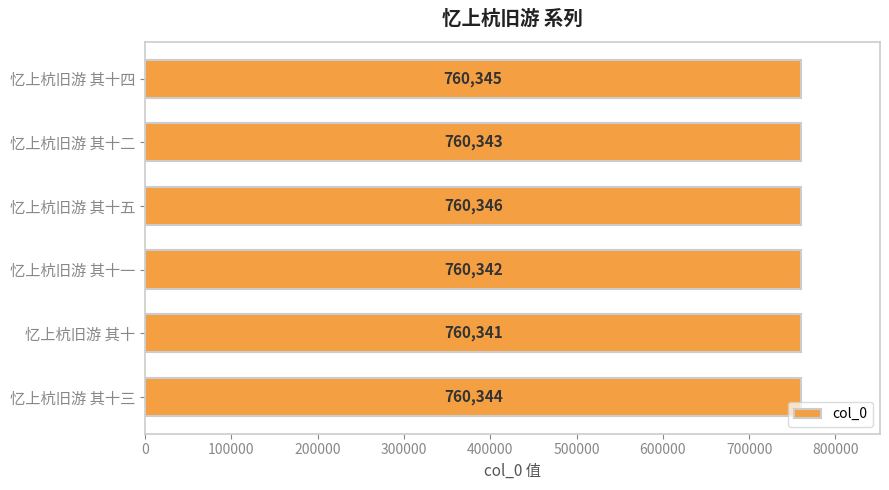

The chart shows a value of 760343 at 忆上杭旧游 其十二. True or false?

True